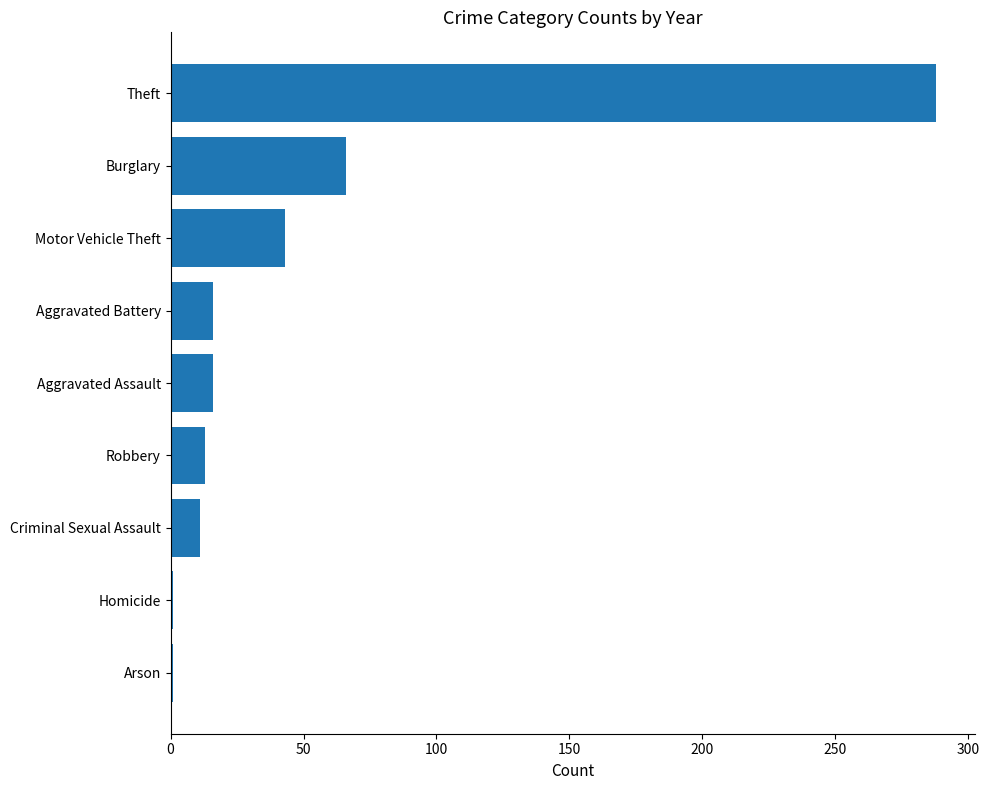

Is it true that the value at Aggravated Assault is 16?

True